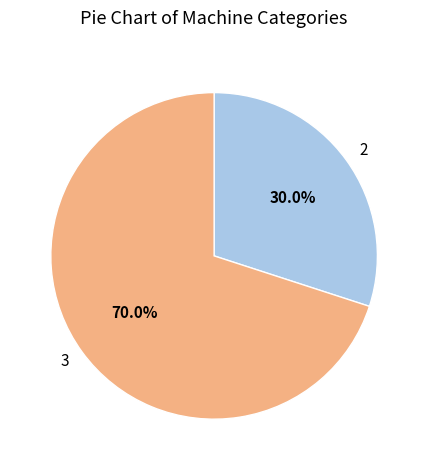

Combined, what portion of the pie is 2 and 3?

100.0%